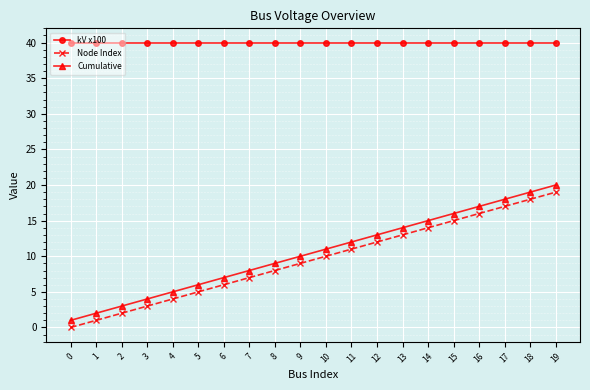

True or false: Cumulative and Node Index cross at least once.

False